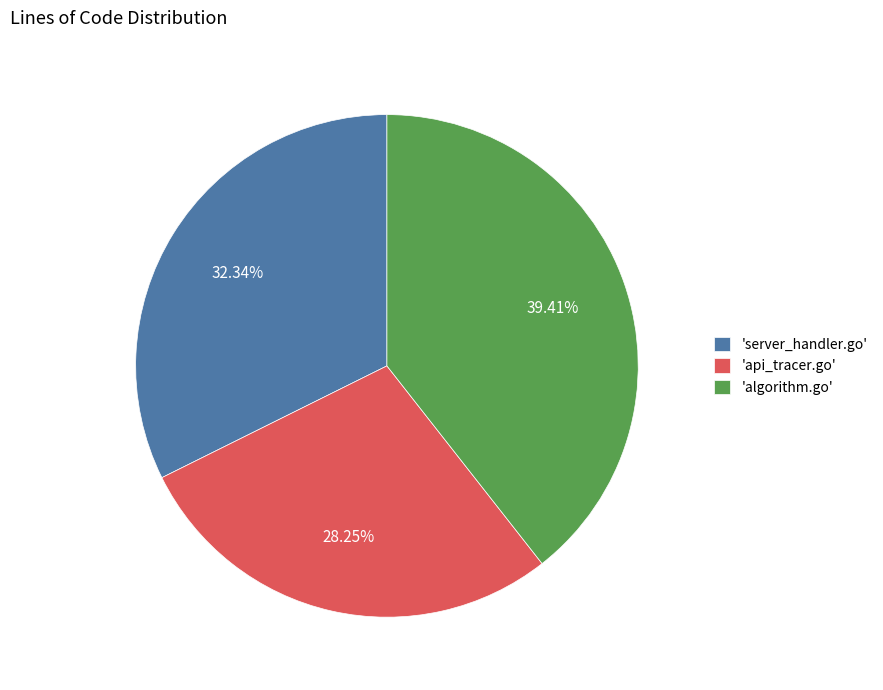

Rank the categories by value from highest to lowest.

'algorithm.go', 'server_handler.go', 'api_tracer.go'